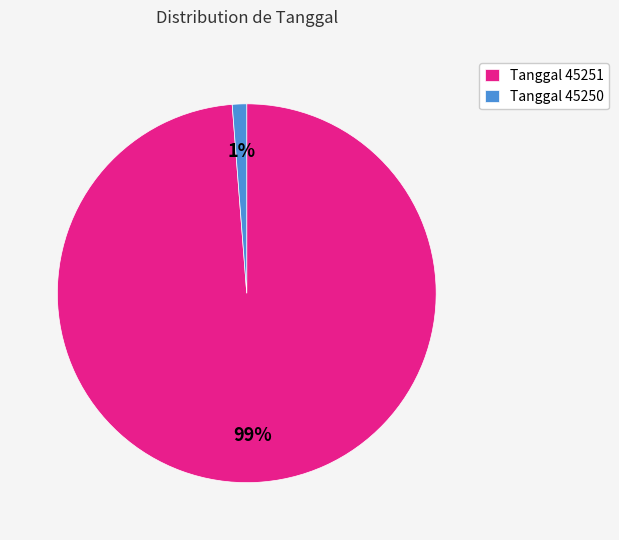

Rank the categories by value from highest to lowest.

Tanggal 45251, Tanggal 45250